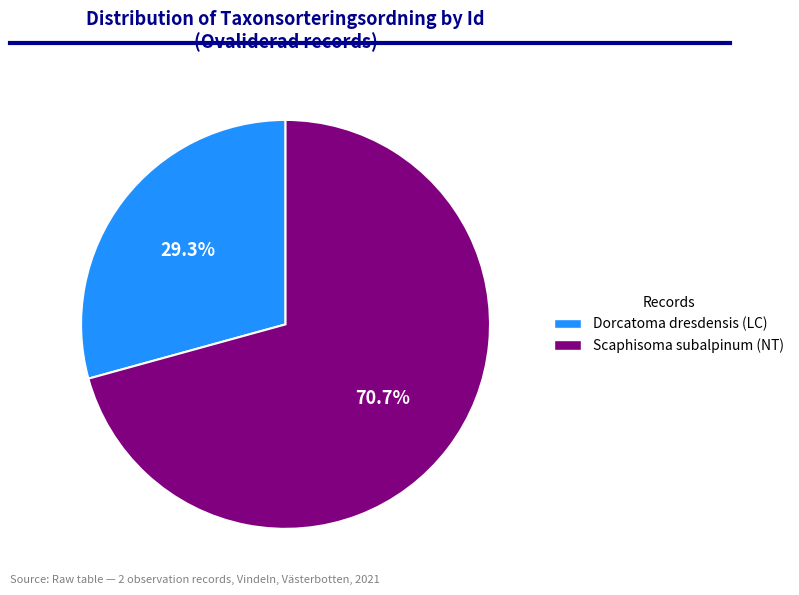

Count the number of slices in the pie.

2